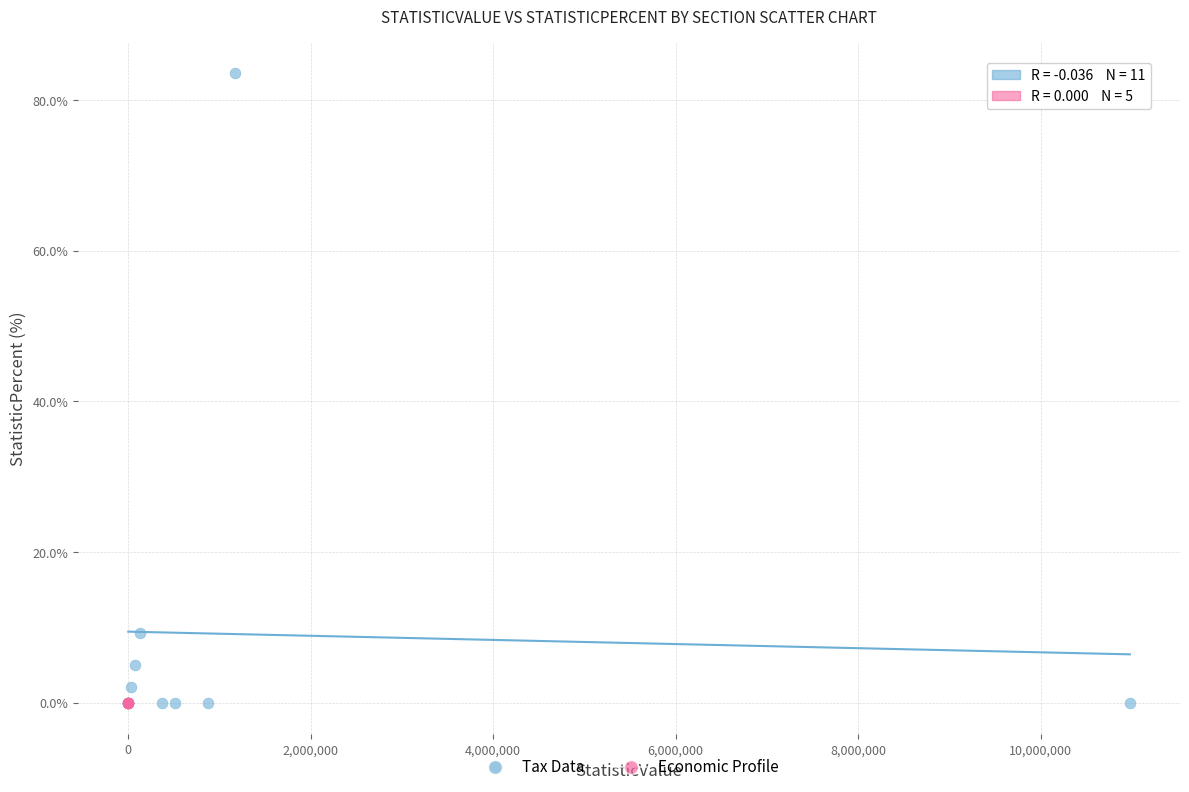

Which series reaches the maximum Y coordinate?

Tax Data